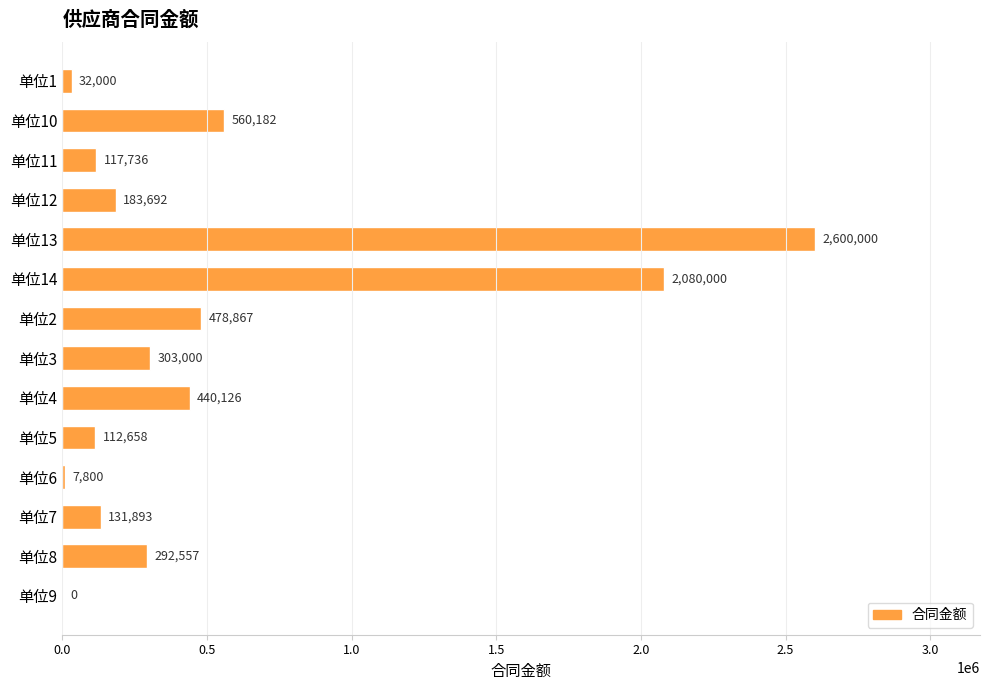

Is it true that the value at 单位11 is 117735.8?

True